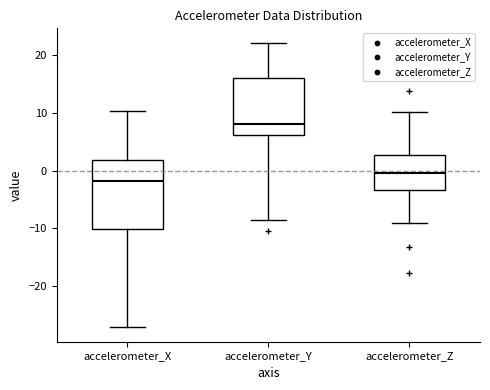

Which box has the highest median line?

accelerometer_Y